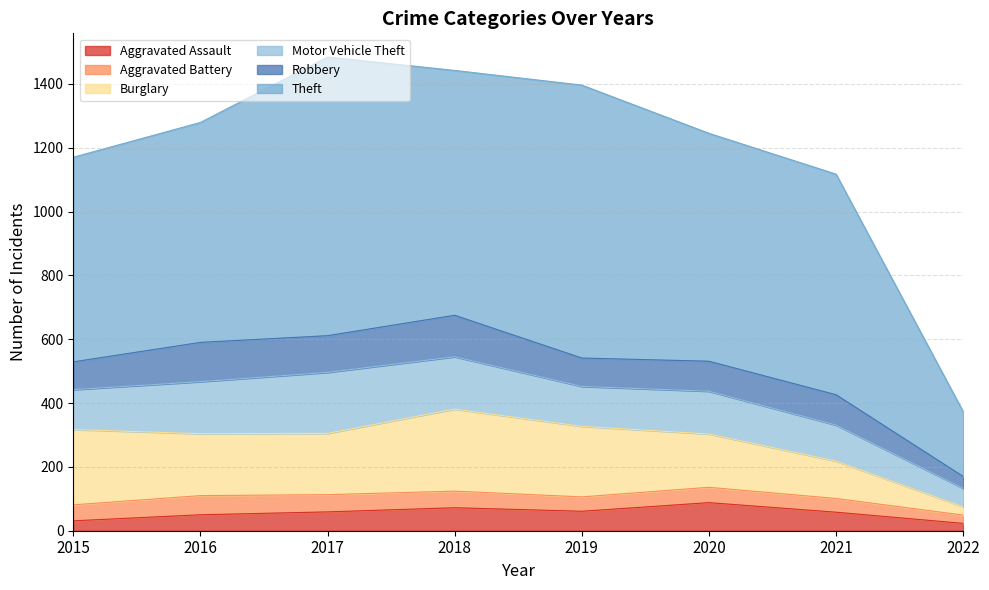

Where is Burglary nearest to the value 141?

2021